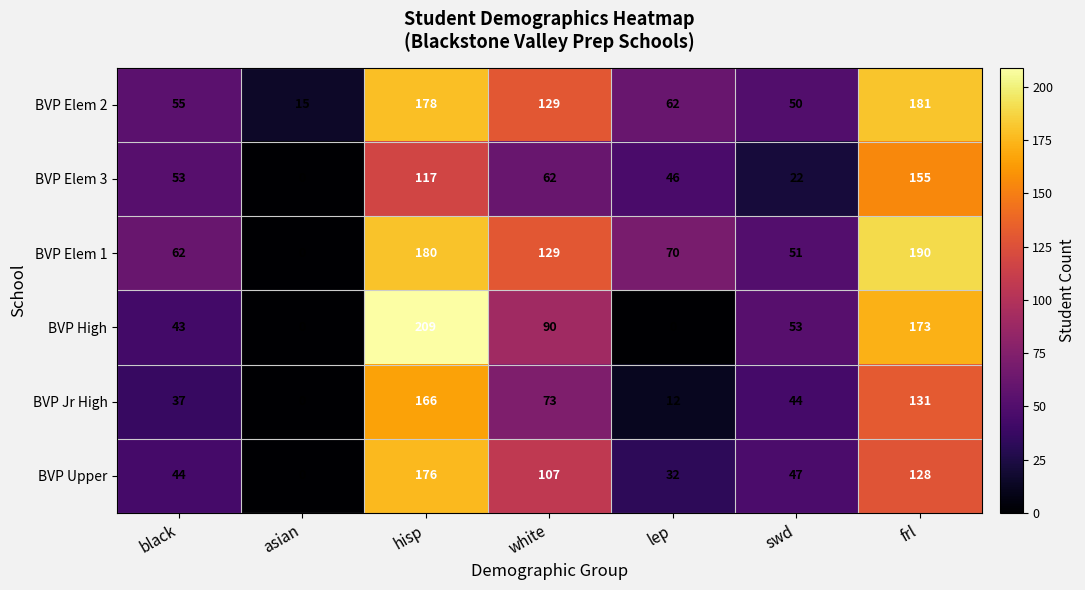

What is the spread (max minus min) of values at lep?

70